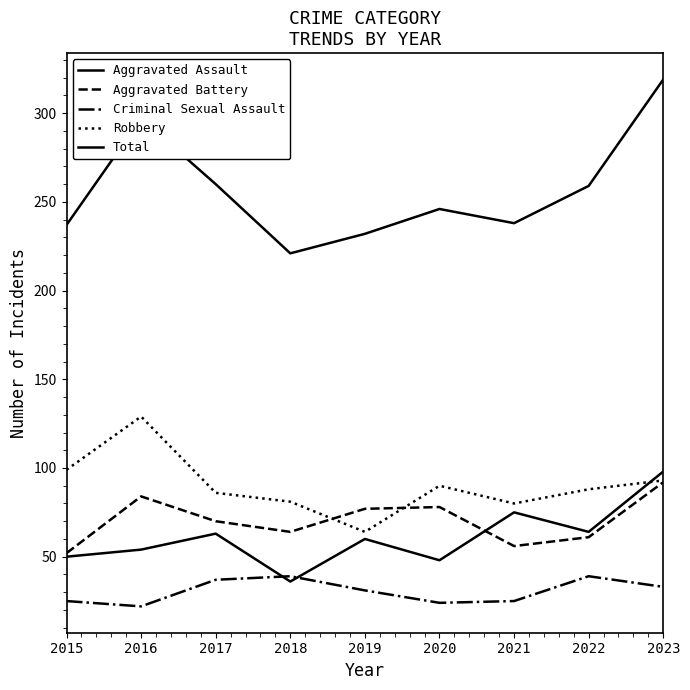

Is it true that Criminal Sexual Assault equals 54 at 2019?

False